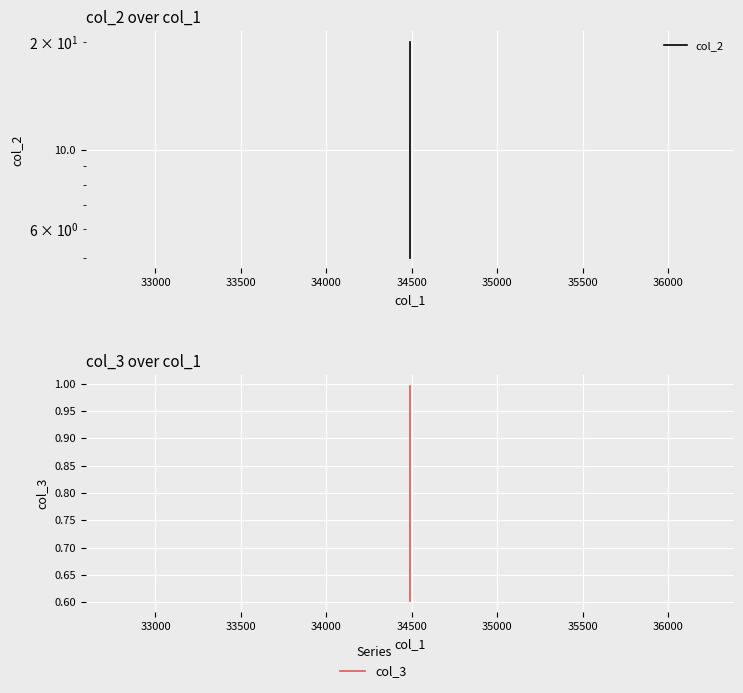

How many lines are shown in the chart?

2